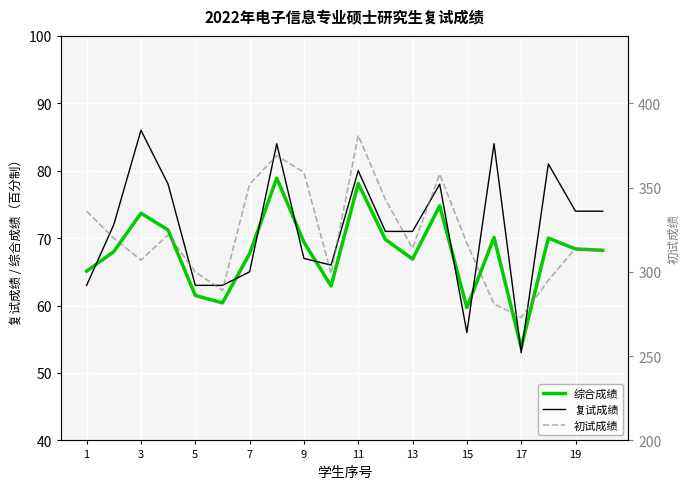

The value of 综合成绩 at 9 is 40.3. True or false?

False